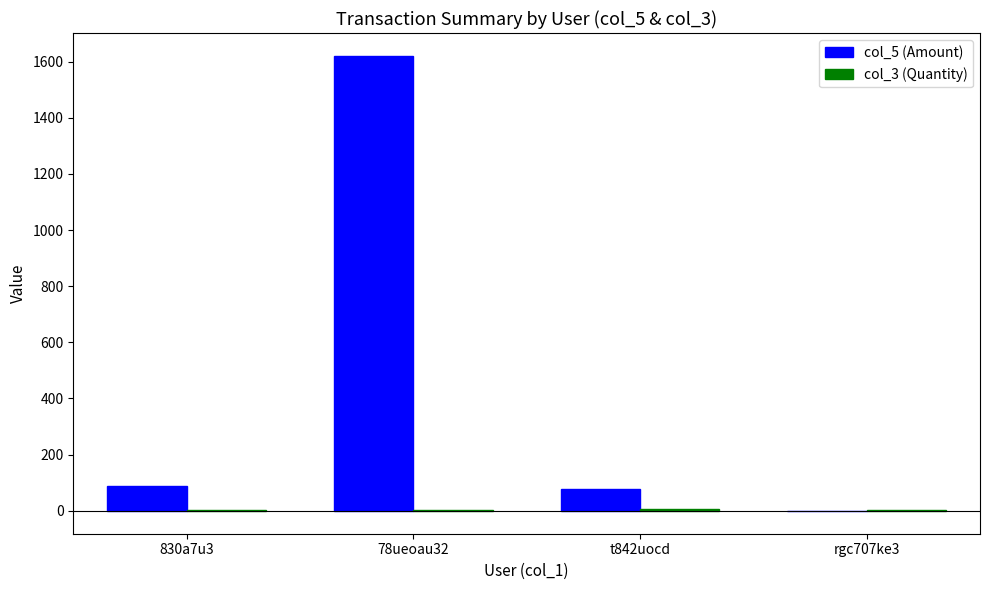

What is the maximum value shown in the chart?

1621.0